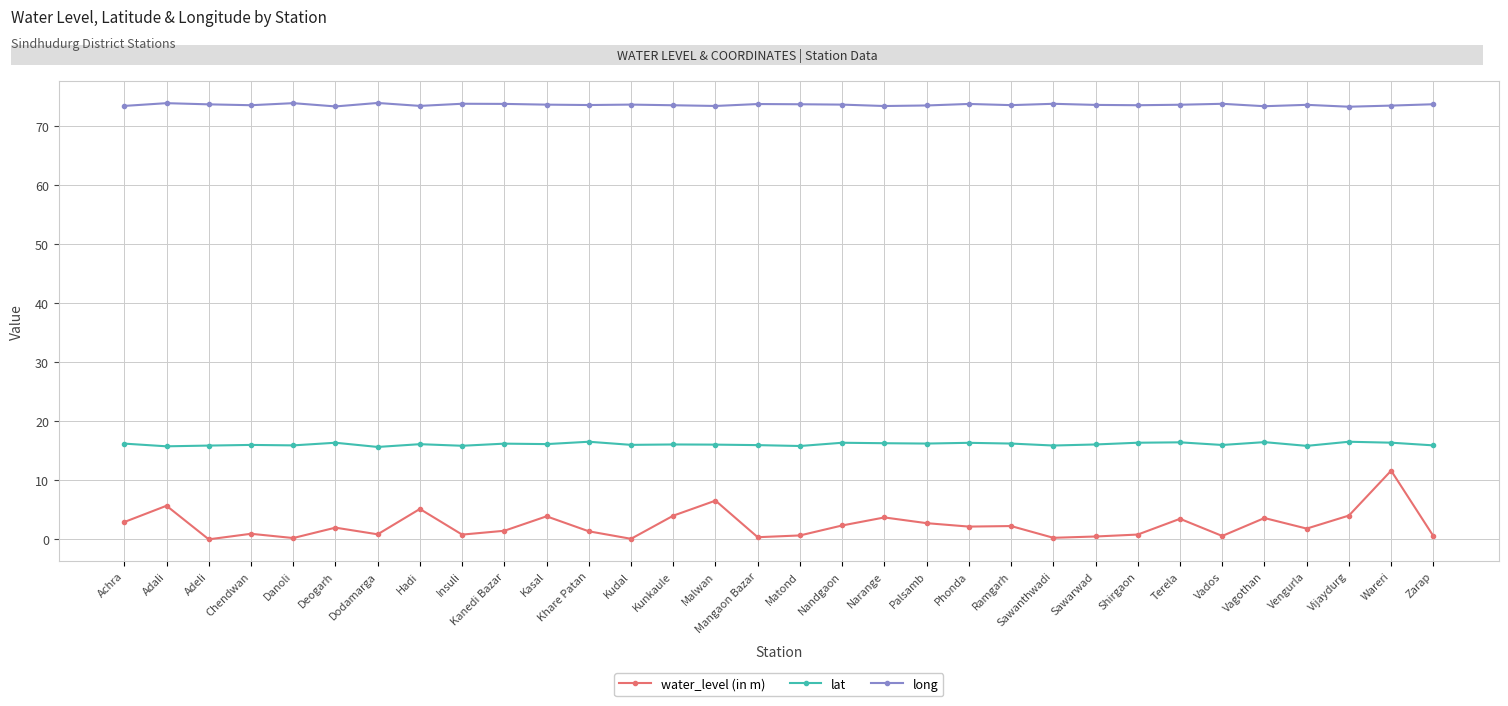

True or false: long and water_level (in m) cross at least once.

False